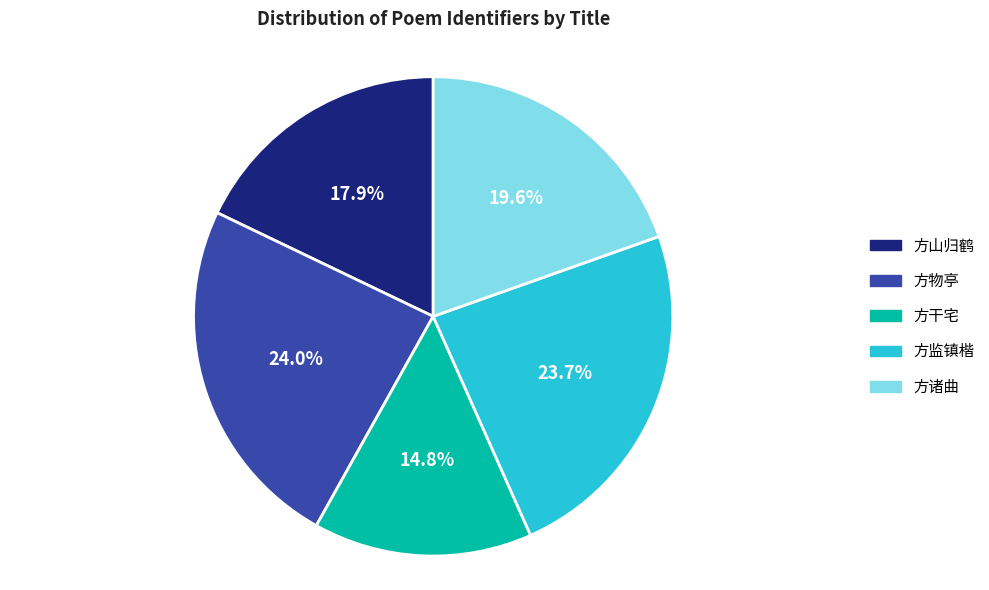

To the nearest percent, what is the average slice percentage?

20%